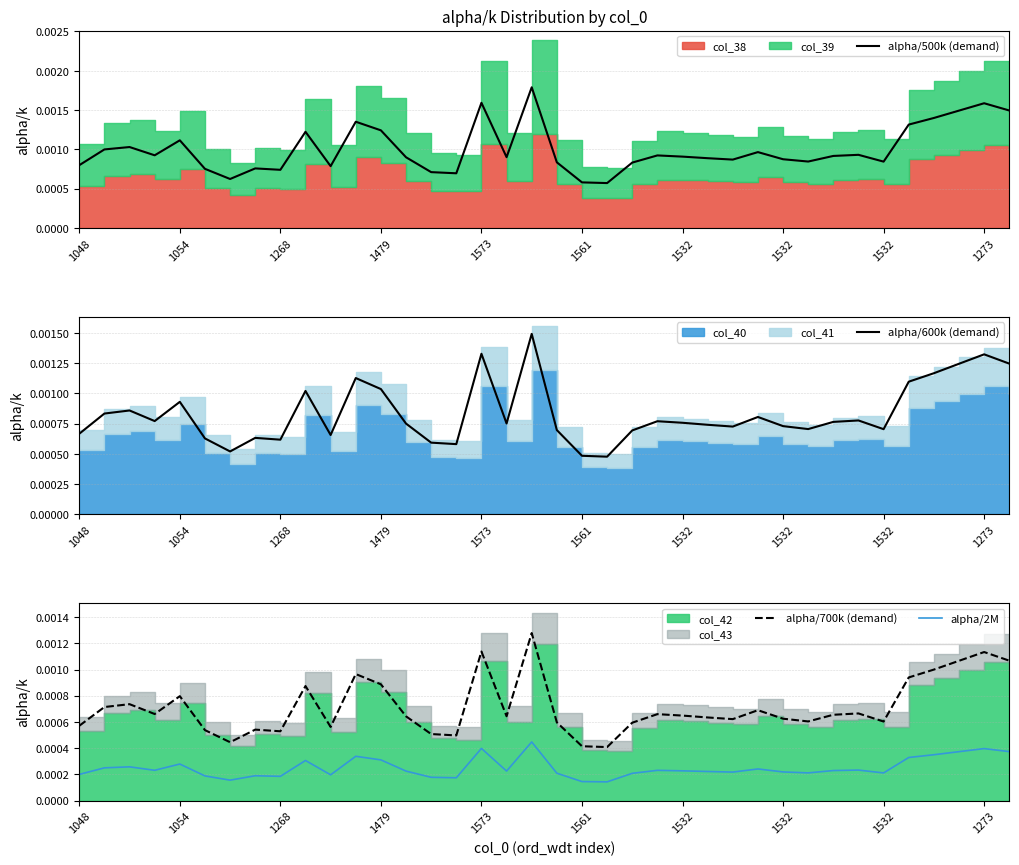

At how many categories does at least one series exceed 0?

38